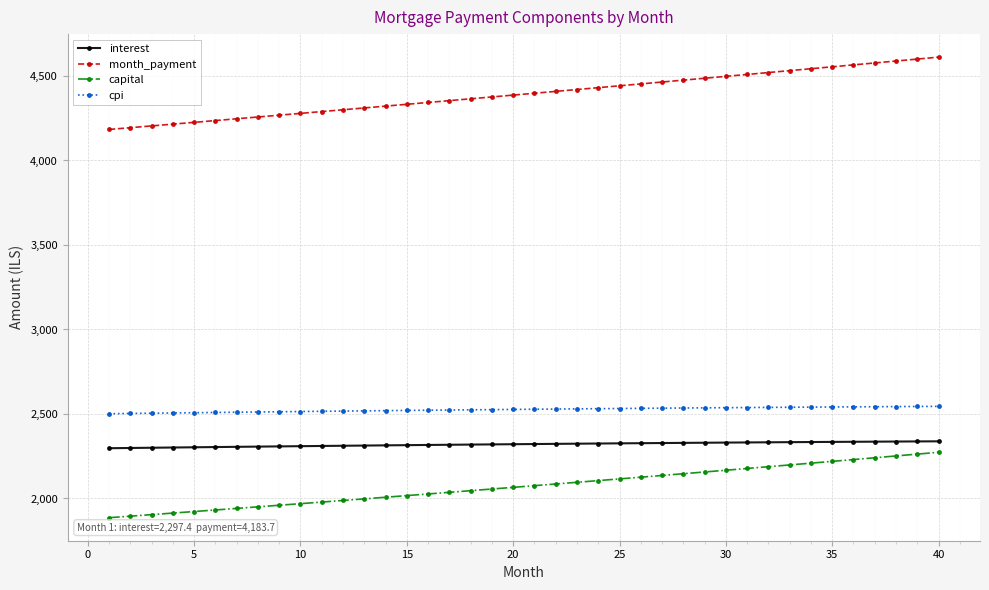

Which series has the largest total across all categories?

month_payment